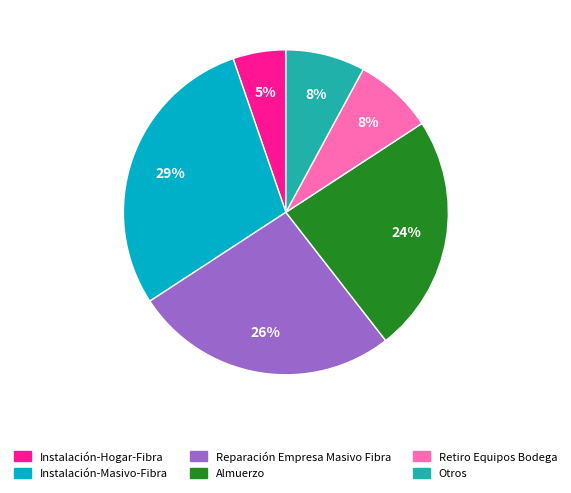

Count the number of slices in the pie.

6